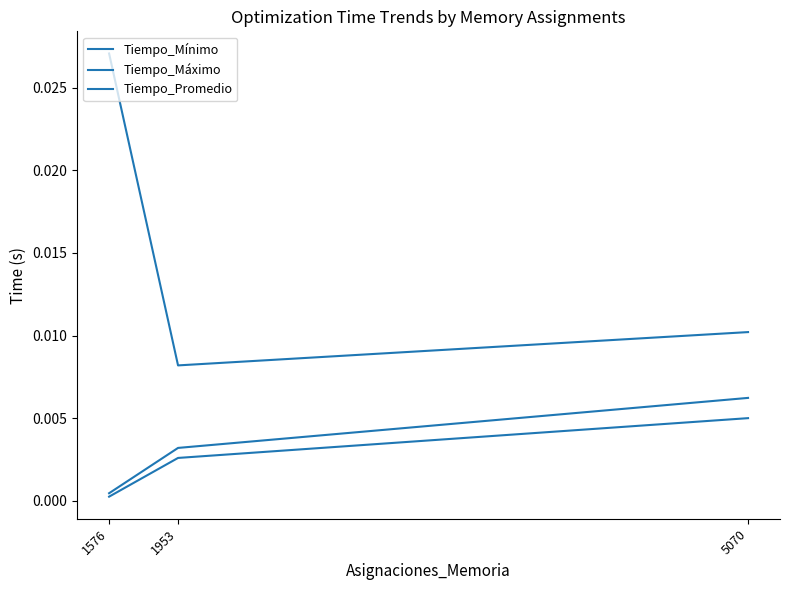

Does the chart have visible grid lines?

No